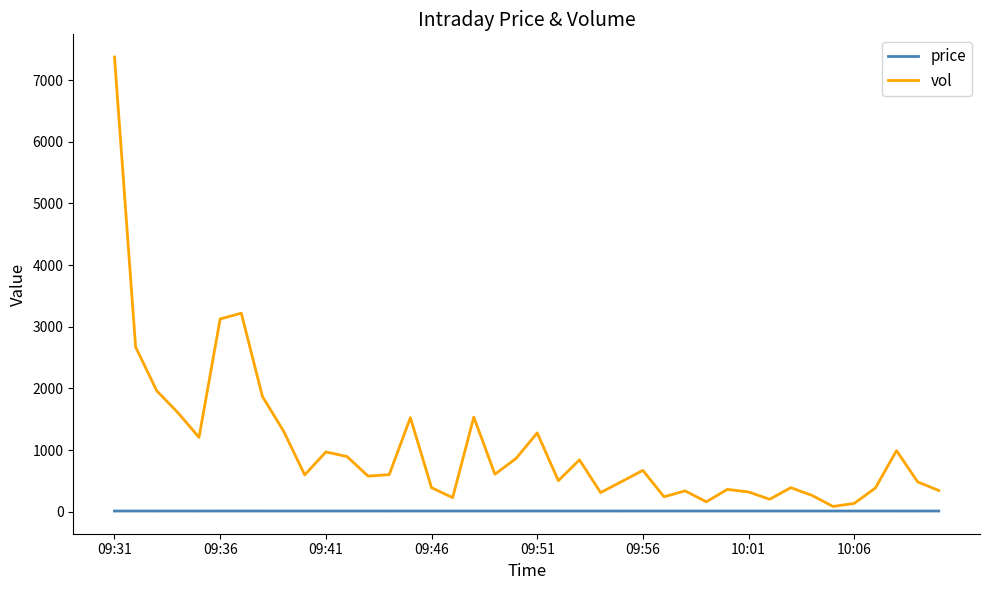

Rank the series by their average value, from highest to lowest.

vol, price